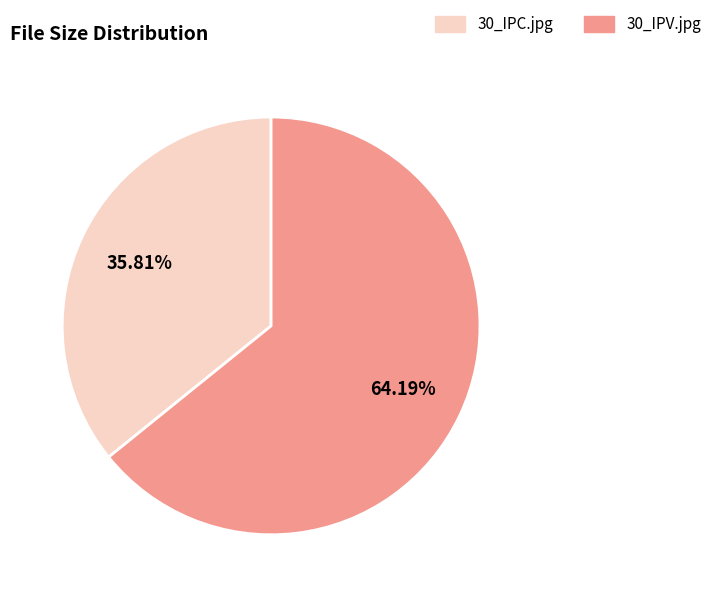

How many slices are in this pie chart?

2